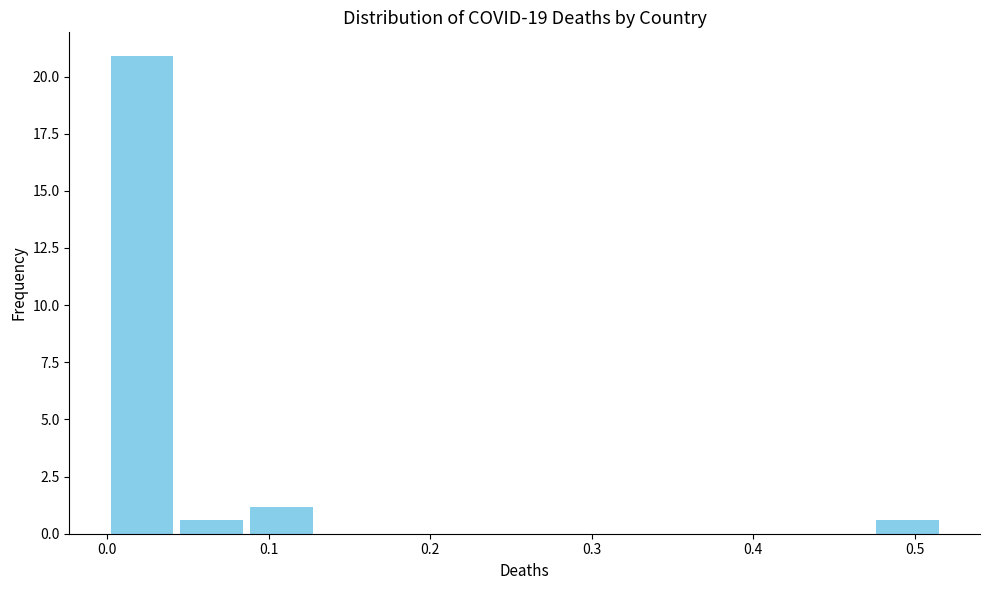

Reading left to right, transcribe this chart: for each bar, give the range it covers on the x-axis and its height. Neither the bar edges nor the heights are printed on the chart, so give them approximately, as read against the axes.

0.00 to 0.04: 21.0
0.04 to 0.09: 0.5
0.09 to 0.13: 1.0
0.13 to 0.17: 0
0.17 to 0.22: 0
0.22 to 0.26: 0
0.26 to 0.30: 0
0.30 to 0.34: 0
0.34 to 0.39: 0
0.39 to 0.43: 0
0.43 to 0.47: 0
0.47 to 0.52: 0.5